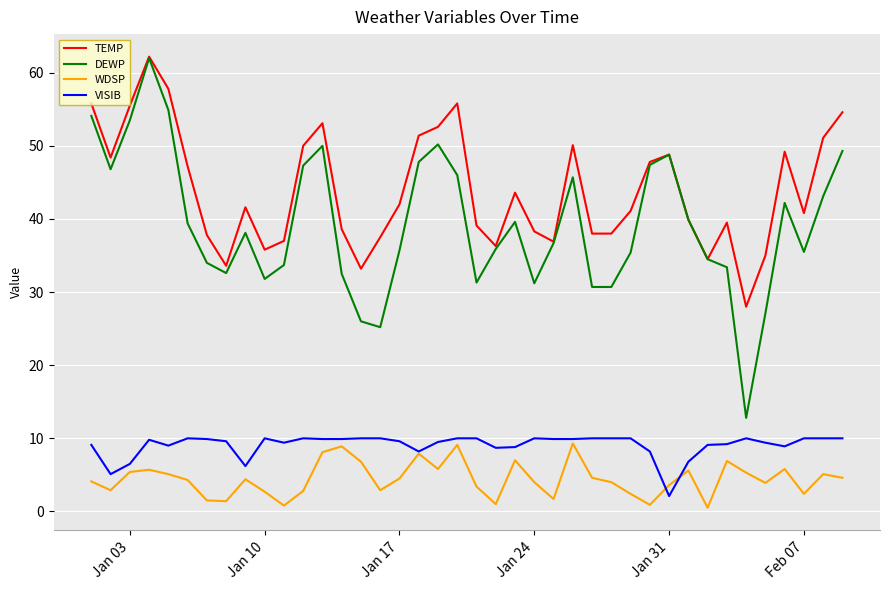

What are all the series names shown in the legend?

TEMP, DEWP, WDSP, VISIB